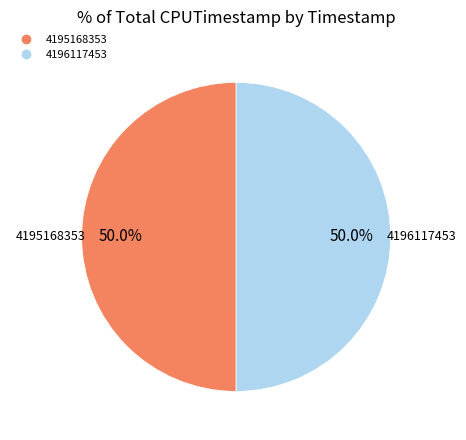

Is it true that 4195168353 is 44% of the pie?

False